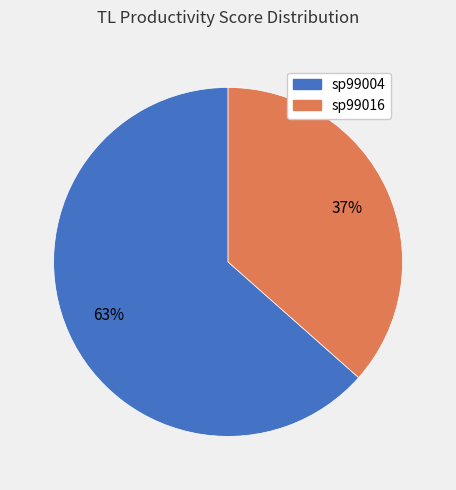

To the nearest percent, what is the combined percentage of sp99004 and sp99016?

100%